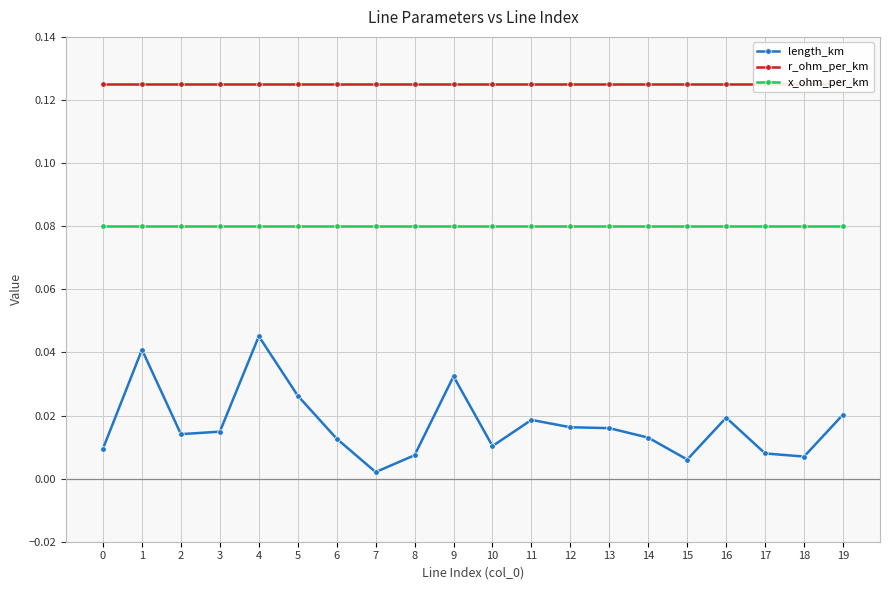

Is the value of r_ohm_per_km at 6 greater than the value of length_km at 5?

Yes